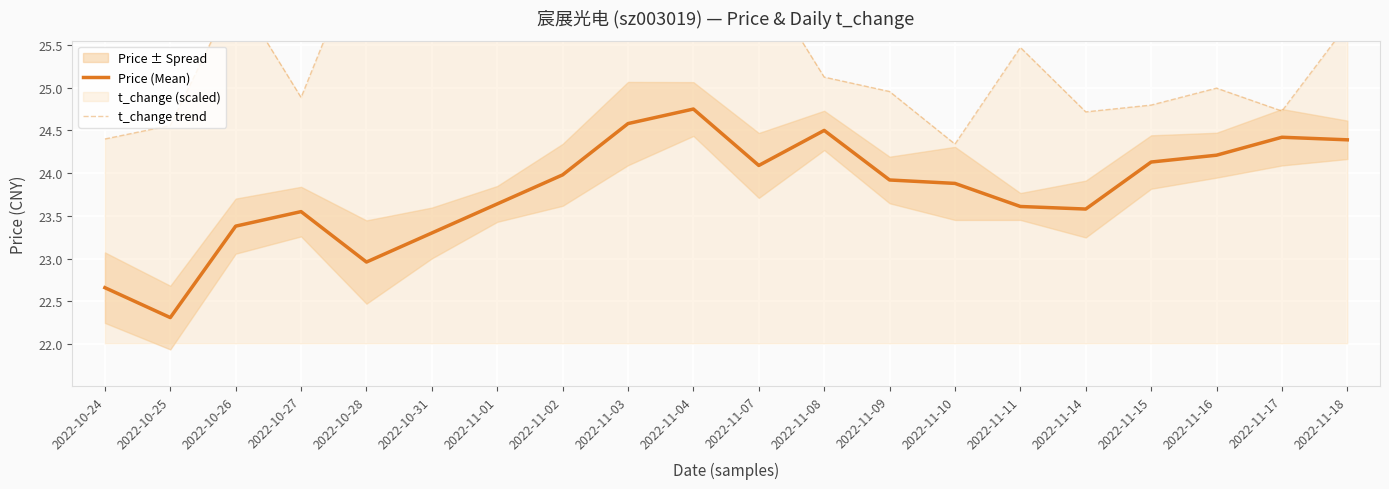

At how many categories does at least one series exceed 24?

20